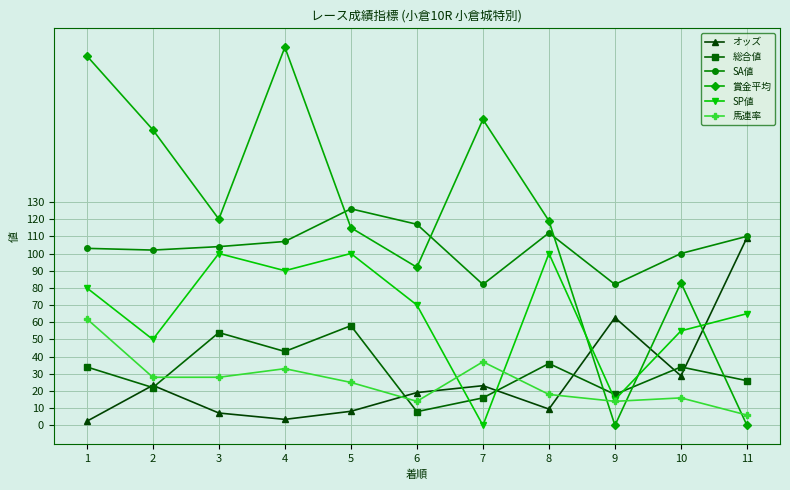

How many lines are shown in the chart?

6